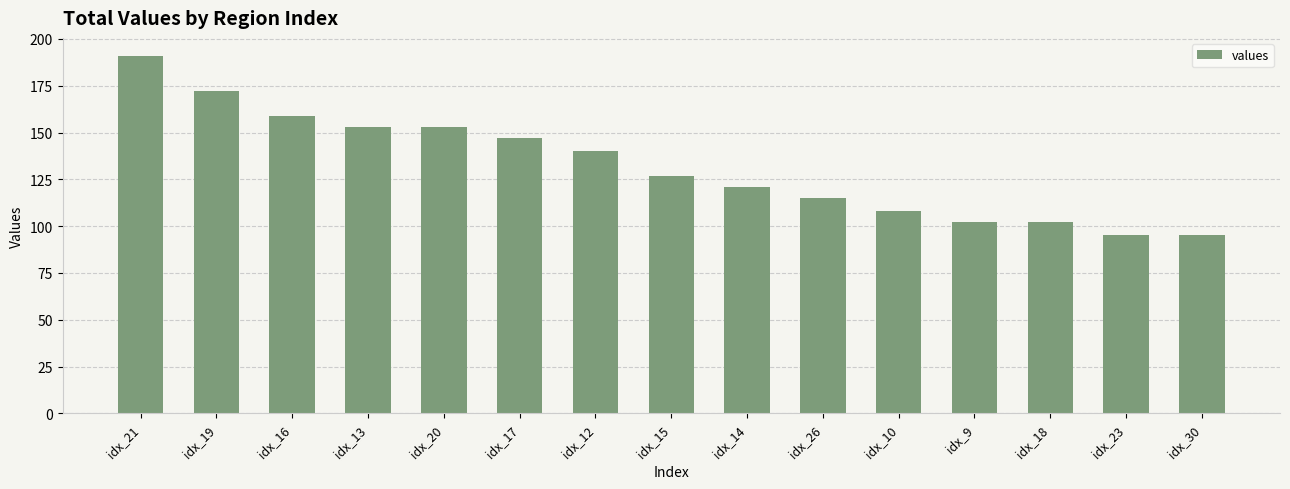

What is the sum of the values at idx_30 and idx_26?

210